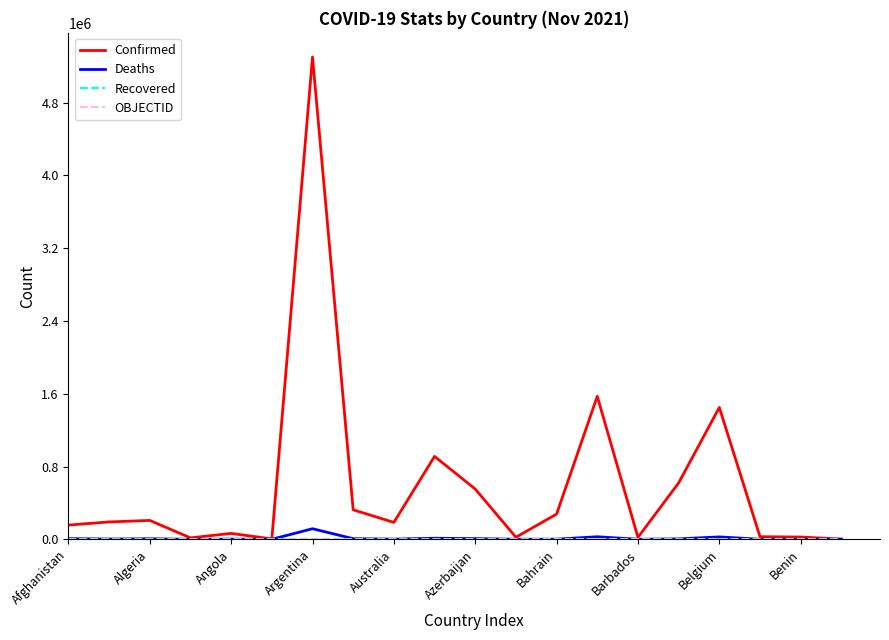

Which series has the largest total across all categories?

Confirmed